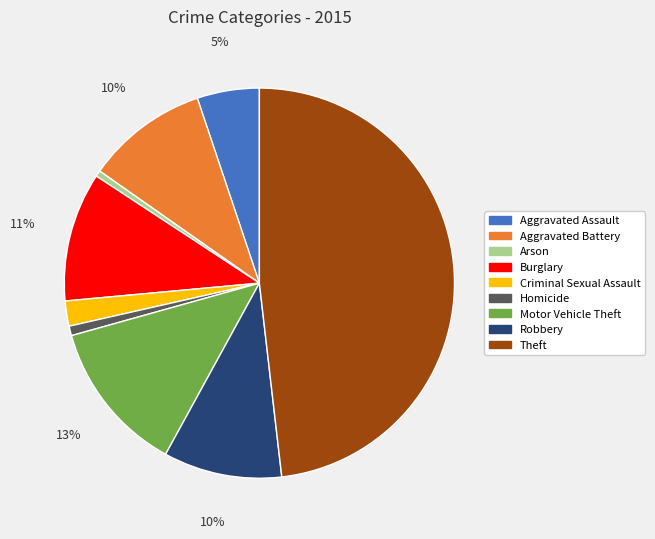

Which slice is the largest?

Theft